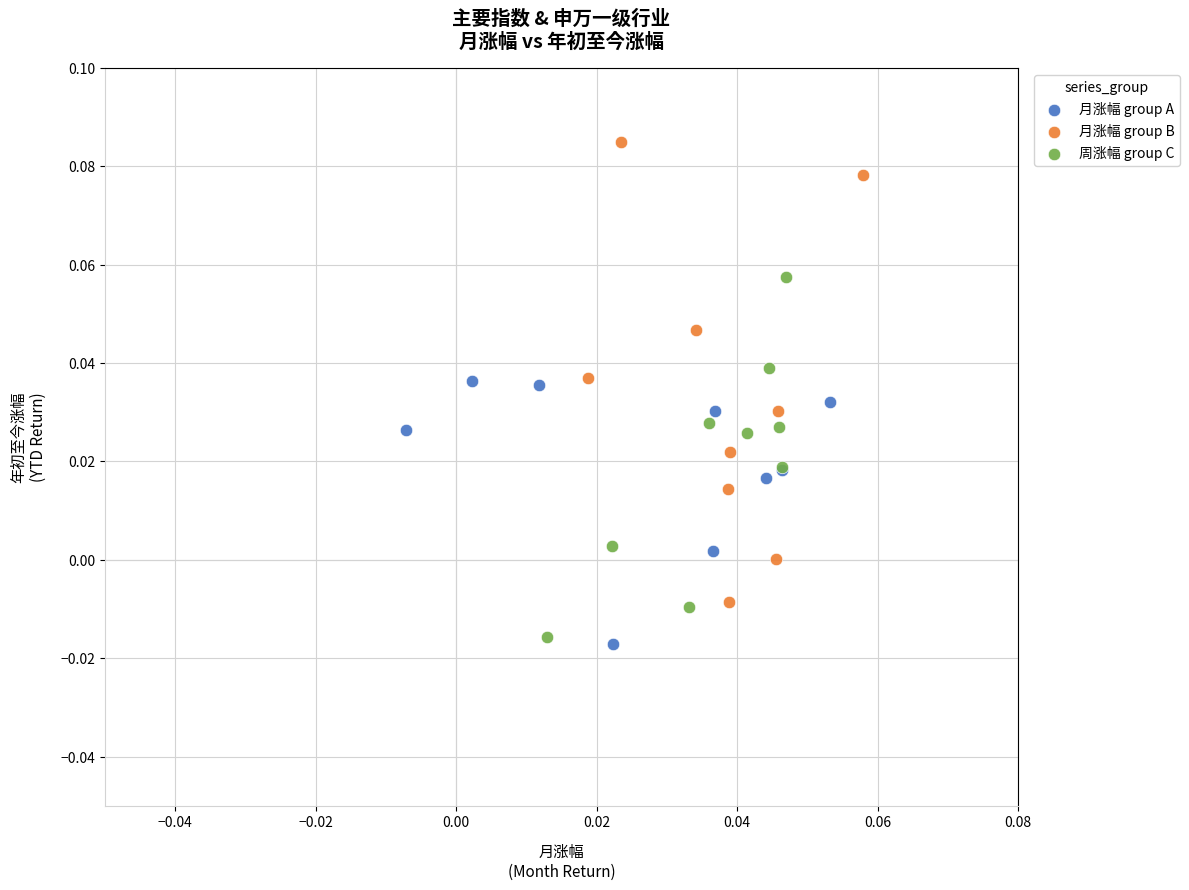

Which series reaches the maximum Y coordinate?

月涨幅 group B